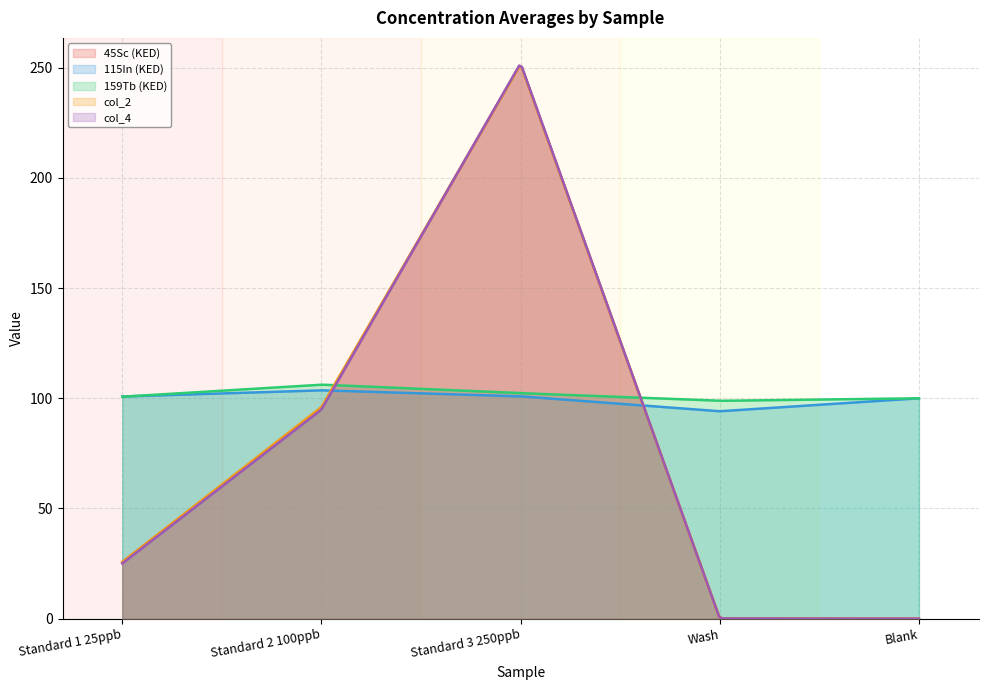

How many data points in 45Sc (KED) are above 25?

3